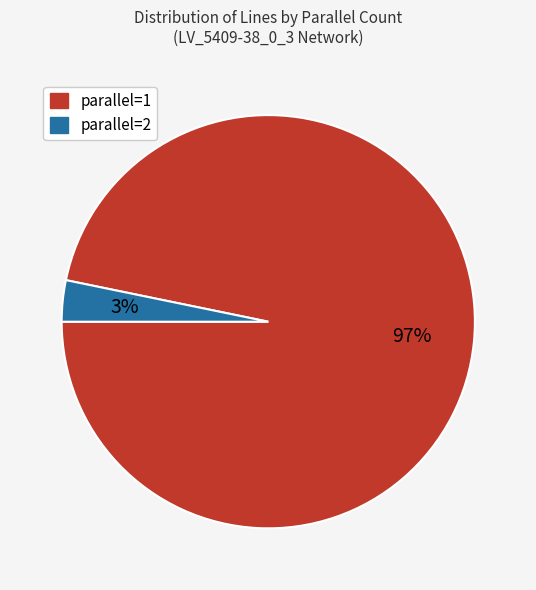

How many segments does this pie chart have?

2